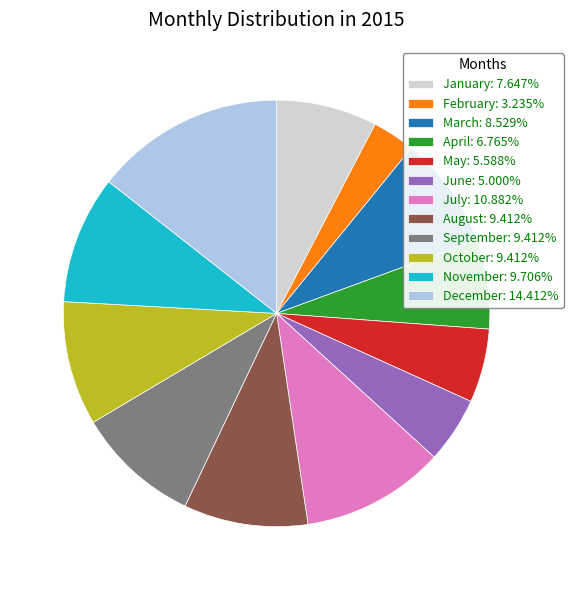

What is the largest slice in the pie chart?

December